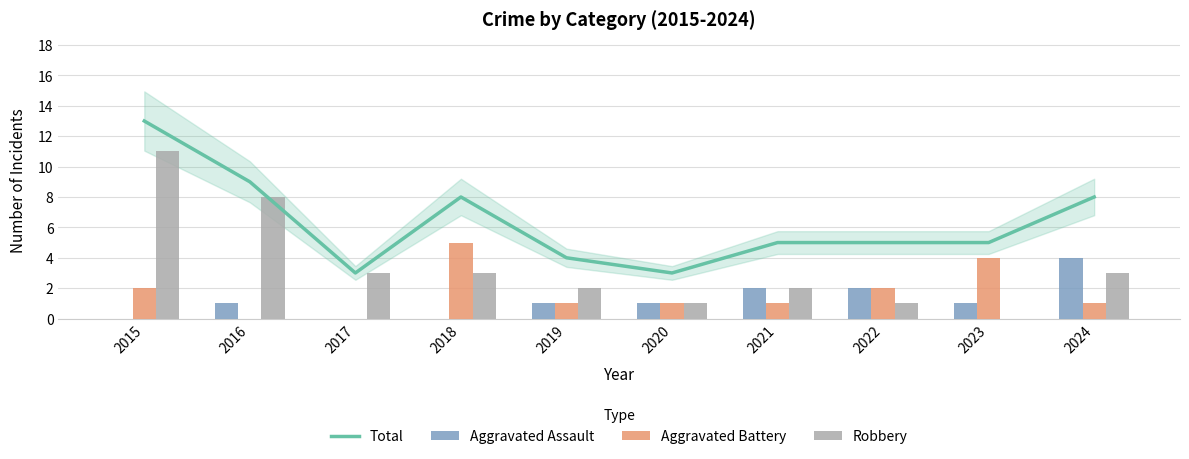

What is the average value of the Total series?

6